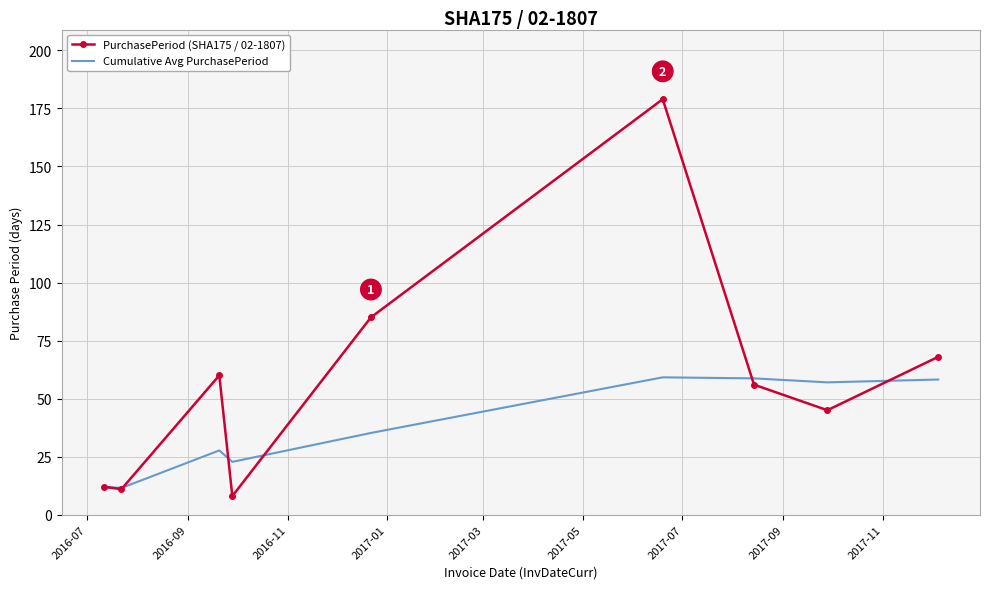

What is the maximum value for PurchasePeriod (SHA175 / 02-1807)?

179.0